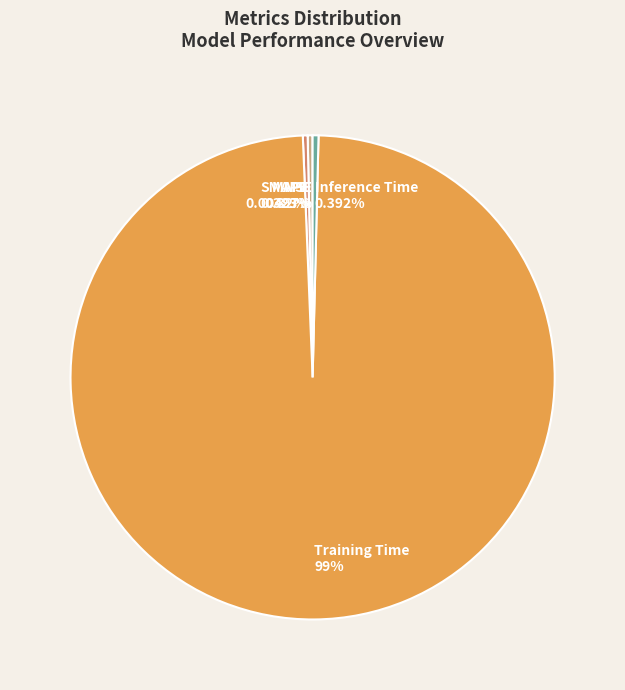

What is the total percentage of Inference Time and Training Time?

99.4%